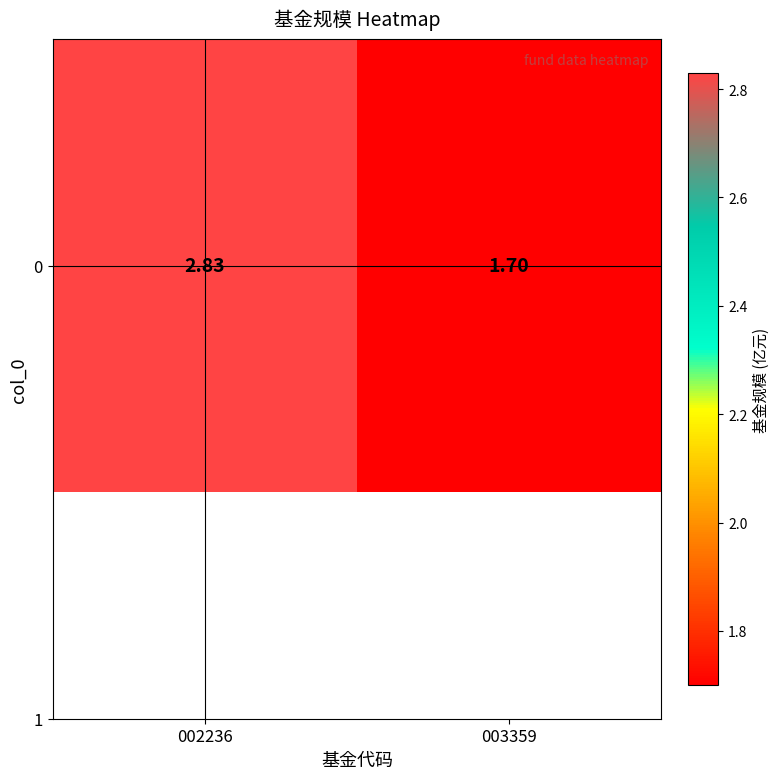

Rank the categories by value from highest to lowest.

002236, 003359